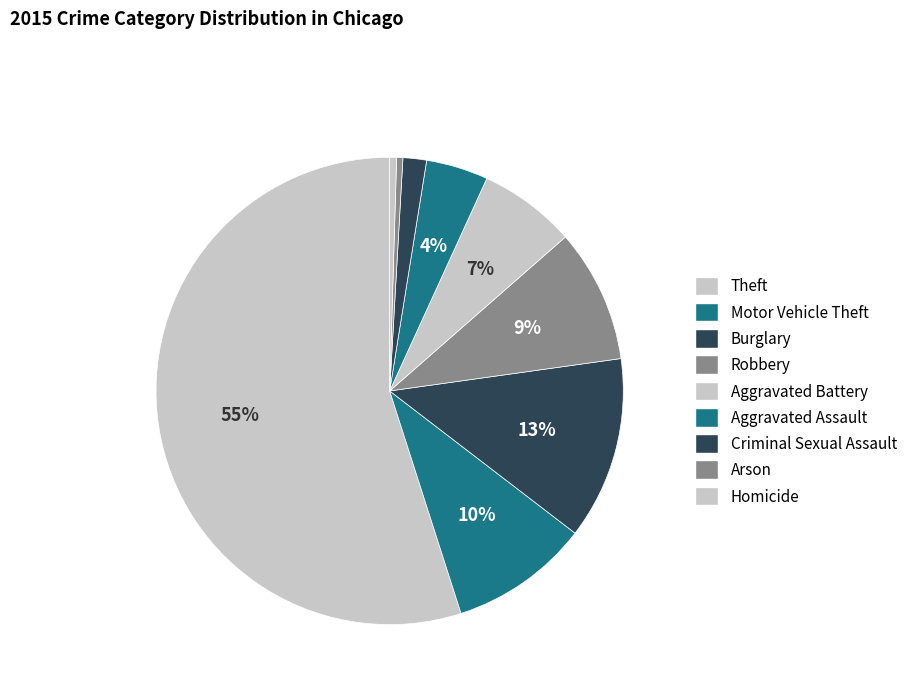

Which slice represents more than half of the pie?

Theft